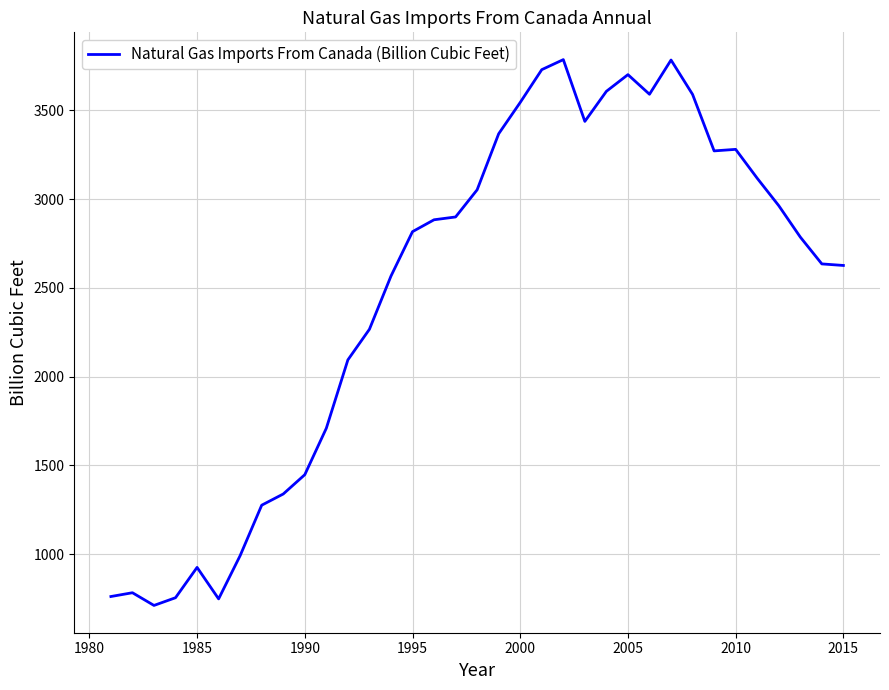

What is the minimum value shown in the chart?

711.9